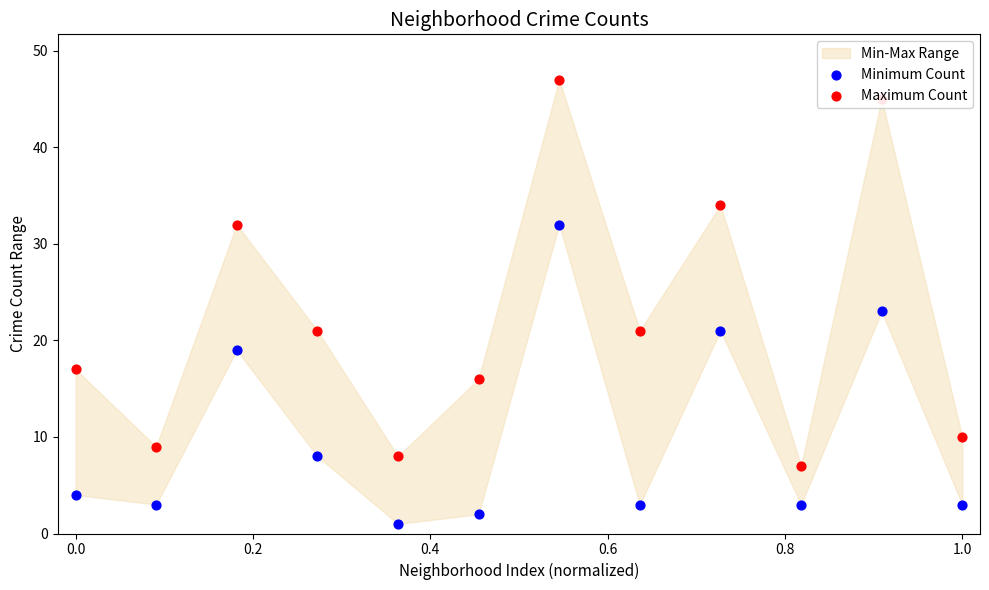

Which series contains the lowest Y value?

Minimum Count